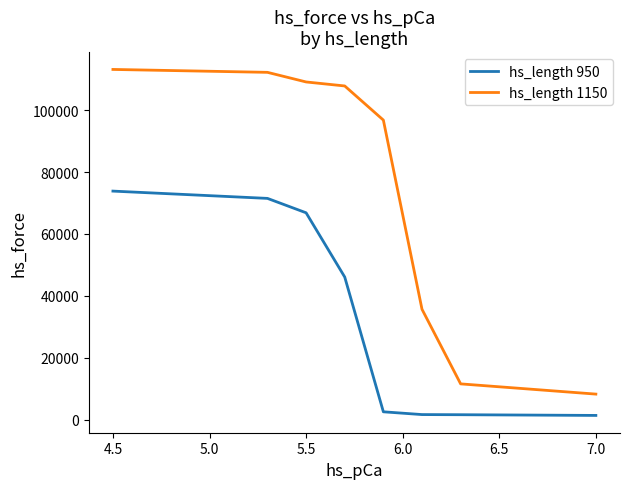

True or false: hs_length 950 and hs_length 1150 cross at least once.

False